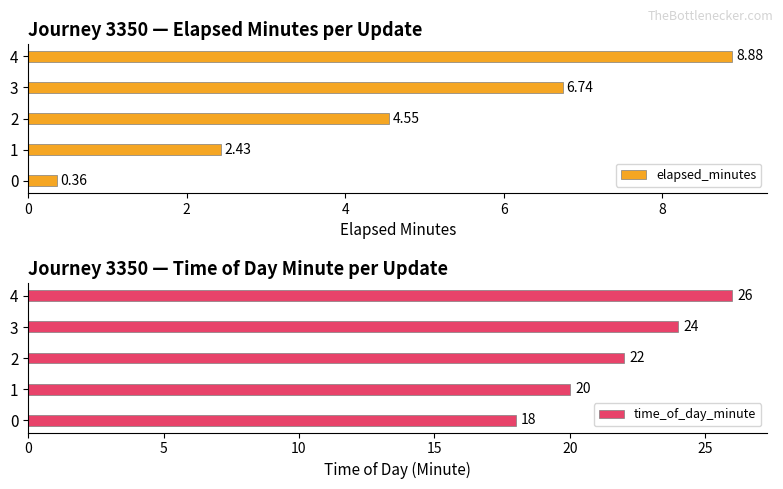

At which label is time_of_day_minute closest to 22?

2